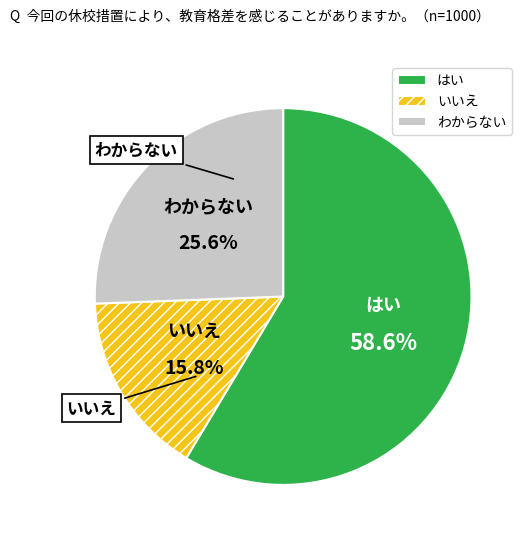

Combined, what portion of the pie is わからない and いいえ?

41.4%